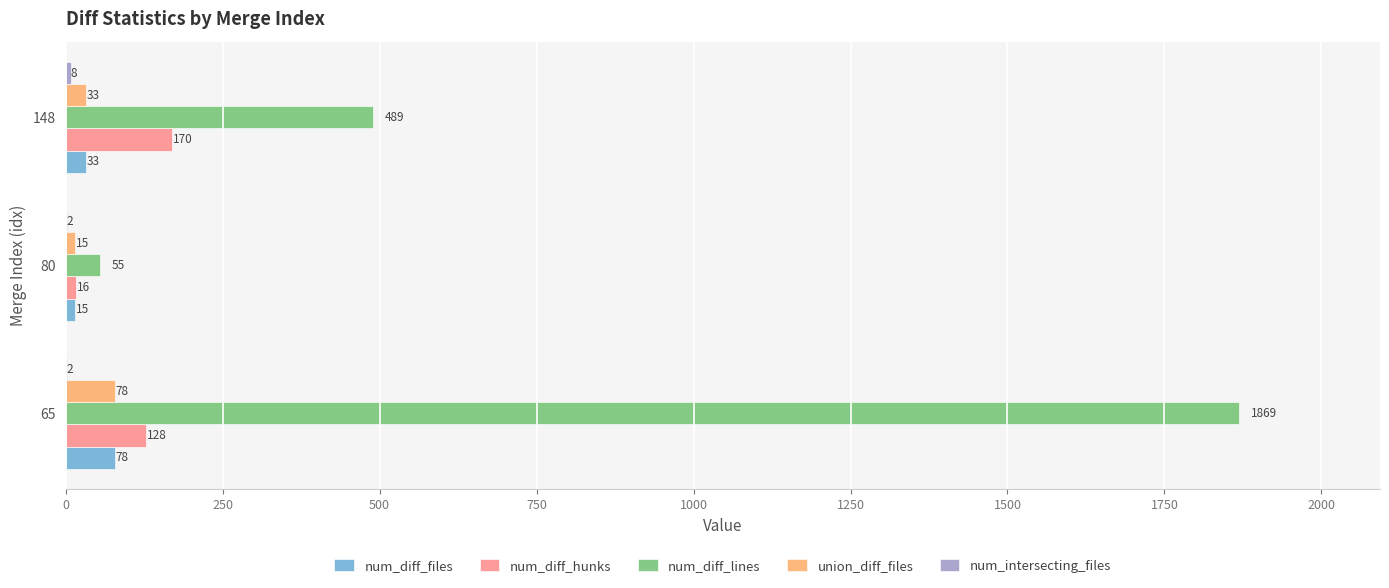

At which category is the sum across all series the highest?

65